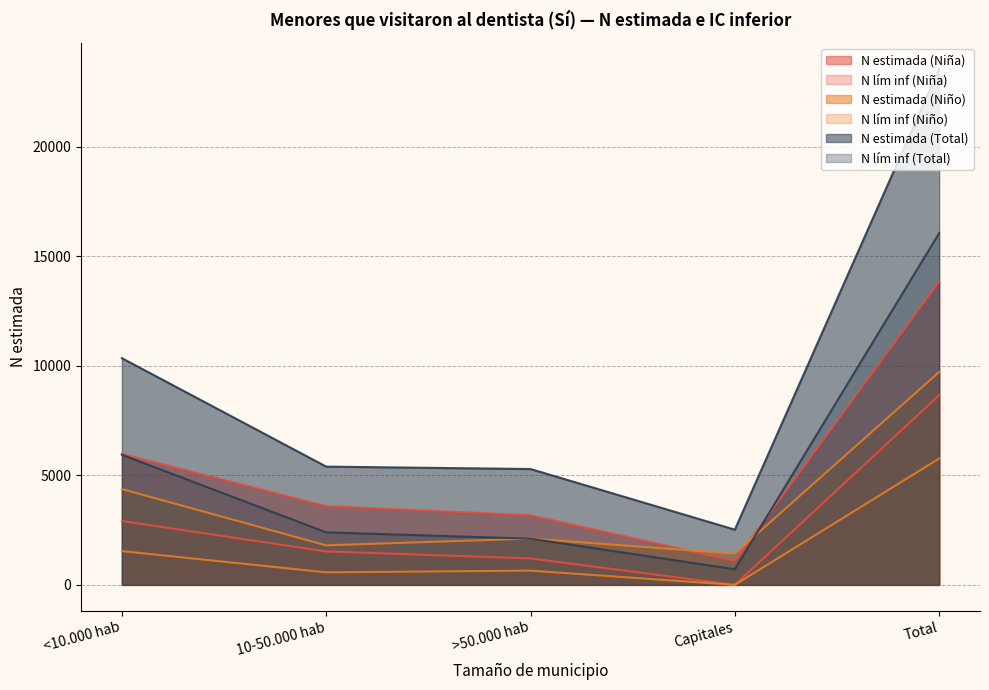

How many lines are shown in the chart?

6